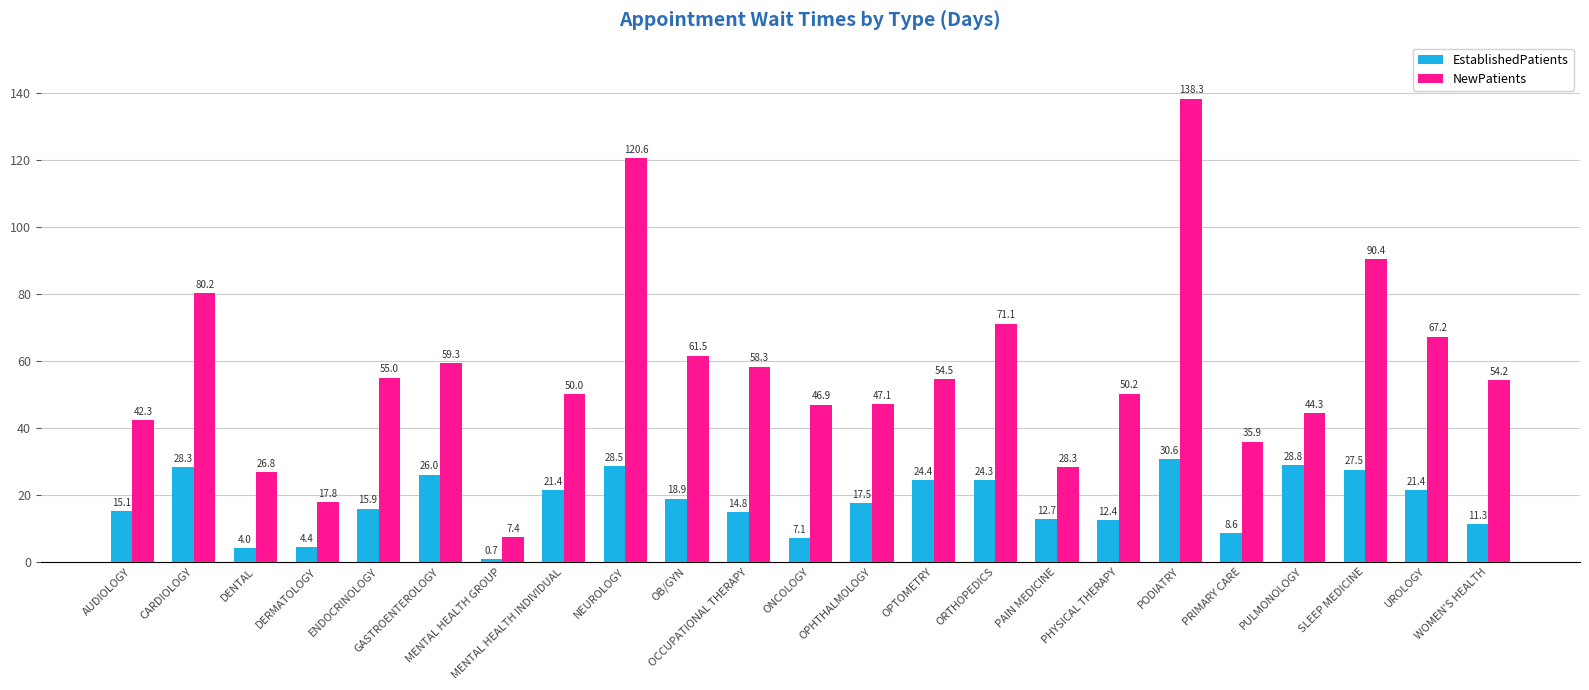

Where does the EstablishedPatients series first go above 17?

CARDIOLOGY